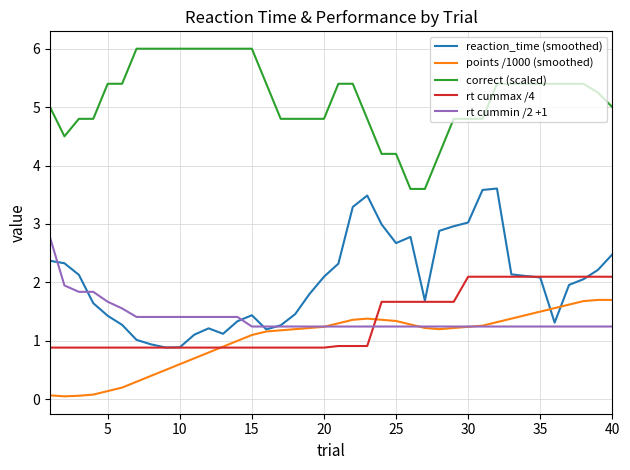

What is the maximum value for rt cummax /4?

2.1